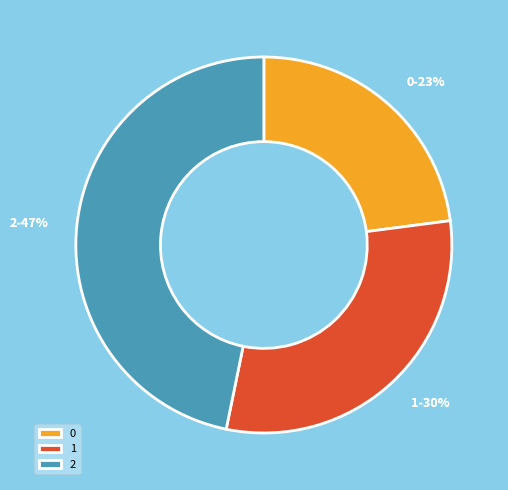

To the nearest percent, what is the average slice percentage?

33%